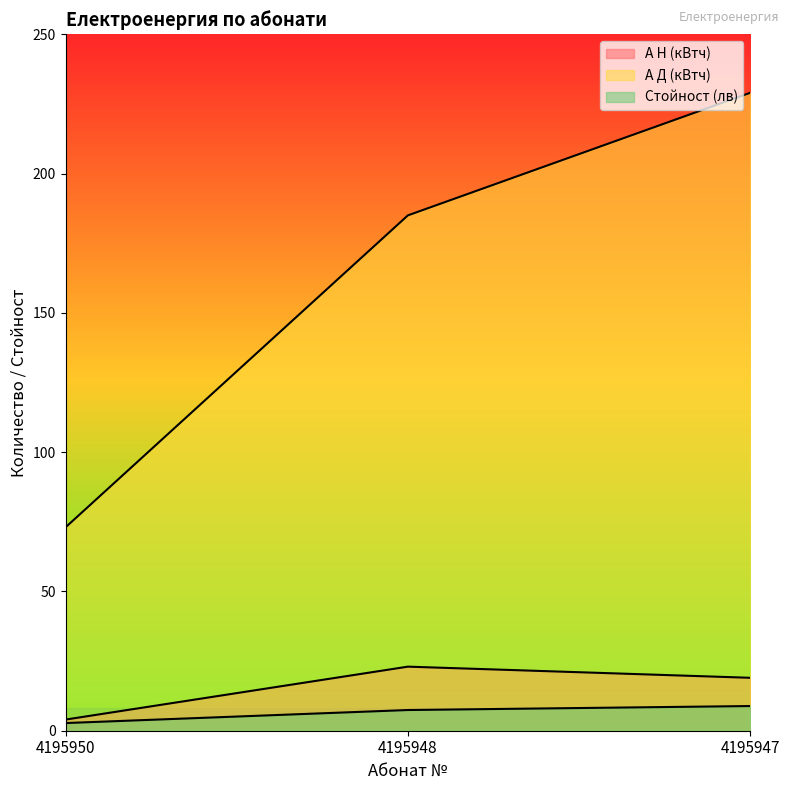

What is the value of the Стойност (лв) point at the 1st from the left?

2.8